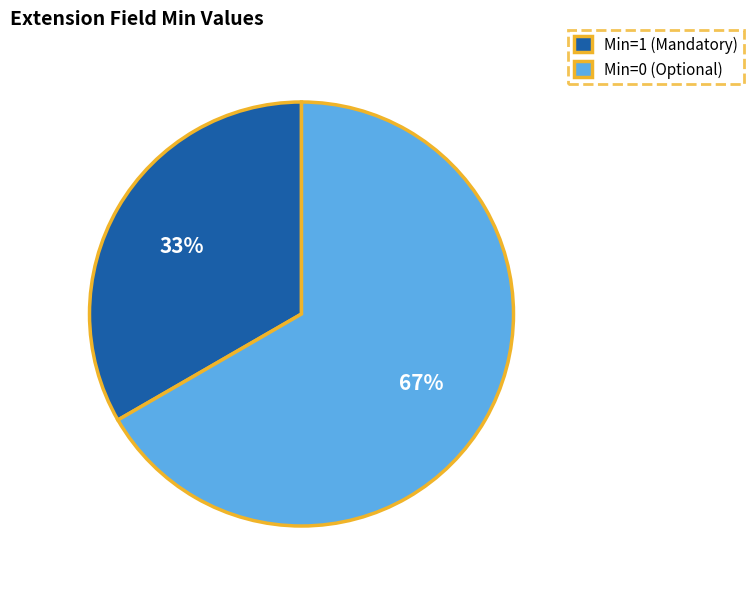

Which category has the biggest portion of the pie?

Min=0 (Optional)